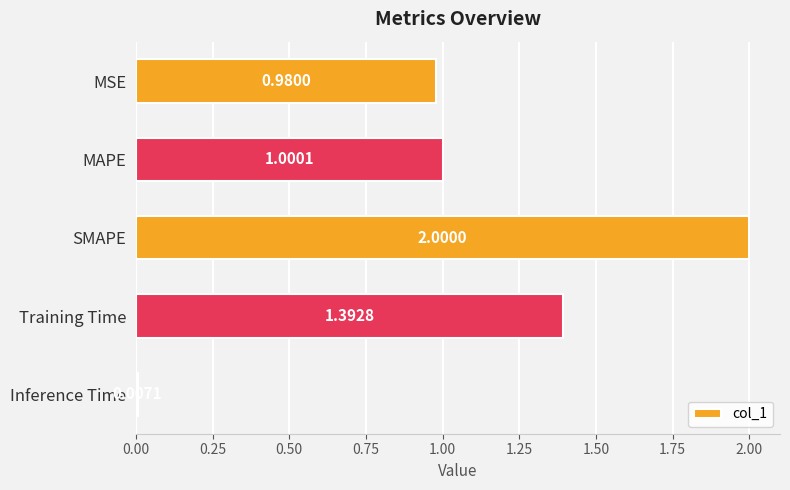

What is the average value?

1.1